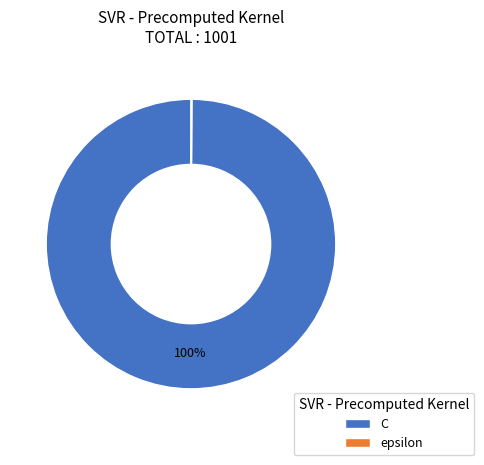

Which category accounts for the majority?

C